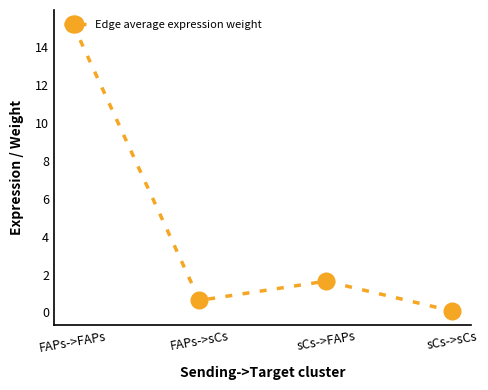

True or false: the data shows 26.7 at FAPs->FAPs.

False